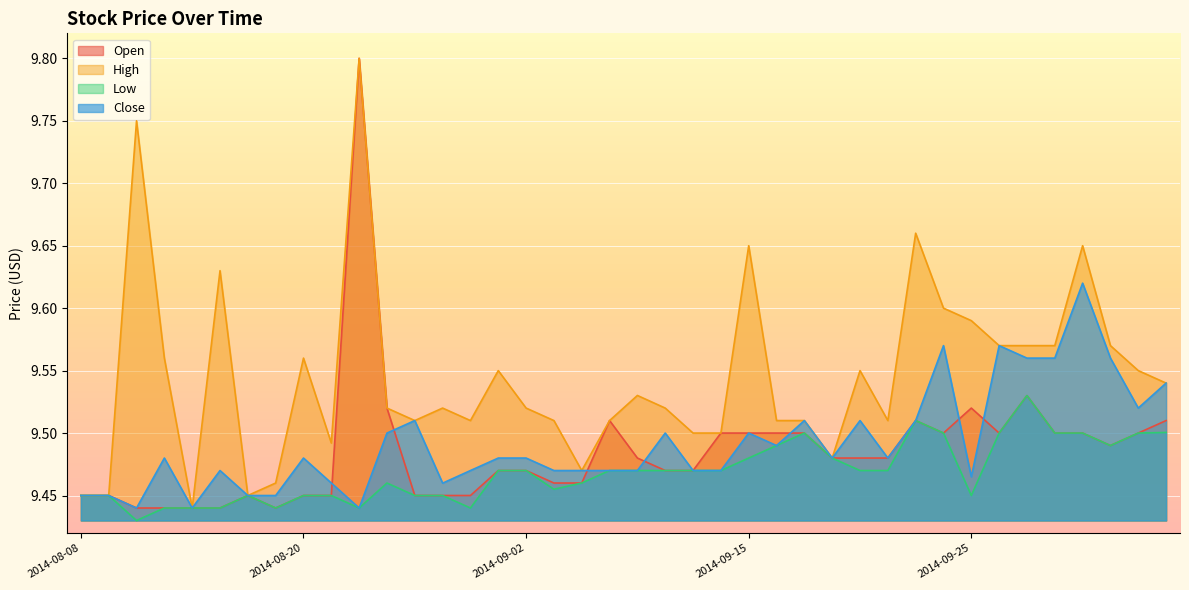

Reading left to right, extract all data points from this chart.

Open: 2014-08-08=9.4	2014-08-11=9.4	2014-08-12=9.4	2014-08-13=9.4	2014-08-14=9.4	2014-08-15=9.4	2014-08-18=9.4	2014-08-19=9.4	2014-08-20=9.4	2014-08-21=9.4	2014-08-22=9.8	2014-08-25=9.5	2014-08-26=9.4	2014-08-27=9.4	2014-08-28=9.4	2014-08-29=9.5	2014-09-02=9.5	2014-09-03=9.5	2014-09-05=9.5	2014-09-08=9.5	2014-09-09=9.5	2014-09-10=9.5	2014-09-11=9.5	2014-09-12=9.5	2014-09-15=9.5	2014-09-16=9.5	2014-09-17=9.5	2014-09-18=9.5	2014-09-19=9.5	2014-09-22=9.5	2014-09-23=9.5	2014-09-24=9.5	2014-09-25=9.5	2014-09-26=9.5	2014-09-29=9.5	2014-09-30=9.5	2014-10-01=9.5	2014-10-02=9.5	2014-10-03=9.5	2014-10-06=9.5
High: 2014-08-08=9.4	2014-08-11=9.4	2014-08-12=9.8	2014-08-13=9.6	2014-08-14=9.4	2014-08-15=9.6	2014-08-18=9.4	2014-08-19=9.5	2014-08-20=9.6	2014-08-21=9.5	2014-08-22=9.8	2014-08-25=9.5	2014-08-26=9.5	2014-08-27=9.5	2014-08-28=9.5	2014-08-29=9.6	2014-09-02=9.5	2014-09-03=9.5	2014-09-05=9.5	2014-09-08=9.5	2014-09-09=9.5	2014-09-10=9.5	2014-09-11=9.5	2014-09-12=9.5	2014-09-15=9.7	2014-09-16=9.5	2014-09-17=9.5	2014-09-18=9.5	2014-09-19=9.6	2014-09-22=9.5	2014-09-23=9.7	2014-09-24=9.6	2014-09-25=9.6	2014-09-26=9.6	2014-09-29=9.6	2014-09-30=9.6	2014-10-01=9.7	2014-10-02=9.6	2014-10-03=9.6	2014-10-06=9.5
Low: 2014-08-08=9.4	2014-08-11=9.4	2014-08-12=9.4	2014-08-13=9.4	2014-08-14=9.4	2014-08-15=9.4	2014-08-18=9.4	2014-08-19=9.4	2014-08-20=9.4	2014-08-21=9.4	2014-08-22=9.4	2014-08-25=9.5	2014-08-26=9.4	2014-08-27=9.4	2014-08-28=9.4	2014-08-29=9.5	2014-09-02=9.5	2014-09-03=9.5	2014-09-05=9.5	2014-09-08=9.5	2014-09-09=9.5	2014-09-10=9.5	2014-09-11=9.5	2014-09-12=9.5	2014-09-15=9.5	2014-09-16=9.5	2014-09-17=9.5	2014-09-18=9.5	2014-09-19=9.5	2014-09-22=9.5	2014-09-23=9.5	2014-09-24=9.5	2014-09-25=9.4	2014-09-26=9.5	2014-09-29=9.5	2014-09-30=9.5	2014-10-01=9.5	2014-10-02=9.5	2014-10-03=9.5	2014-10-06=9.5
Close: 2014-08-08=9.4	2014-08-11=9.4	2014-08-12=9.4	2014-08-13=9.5	2014-08-14=9.4	2014-08-15=9.5	2014-08-18=9.4	2014-08-19=9.4	2014-08-20=9.5	2014-08-21=9.5	2014-08-22=9.4	2014-08-25=9.5	2014-08-26=9.5	2014-08-27=9.5	2014-08-28=9.5	2014-08-29=9.5	2014-09-02=9.5	2014-09-03=9.5	2014-09-05=9.5	2014-09-08=9.5	2014-09-09=9.5	2014-09-10=9.5	2014-09-11=9.5	2014-09-12=9.5	2014-09-15=9.5	2014-09-16=9.5	2014-09-17=9.5	2014-09-18=9.5	2014-09-19=9.5	2014-09-22=9.5	2014-09-23=9.5	2014-09-24=9.6	2014-09-25=9.5	2014-09-26=9.6	2014-09-29=9.6	2014-09-30=9.6	2014-10-01=9.6	2014-10-02=9.6	2014-10-03=9.5	2014-10-06=9.5